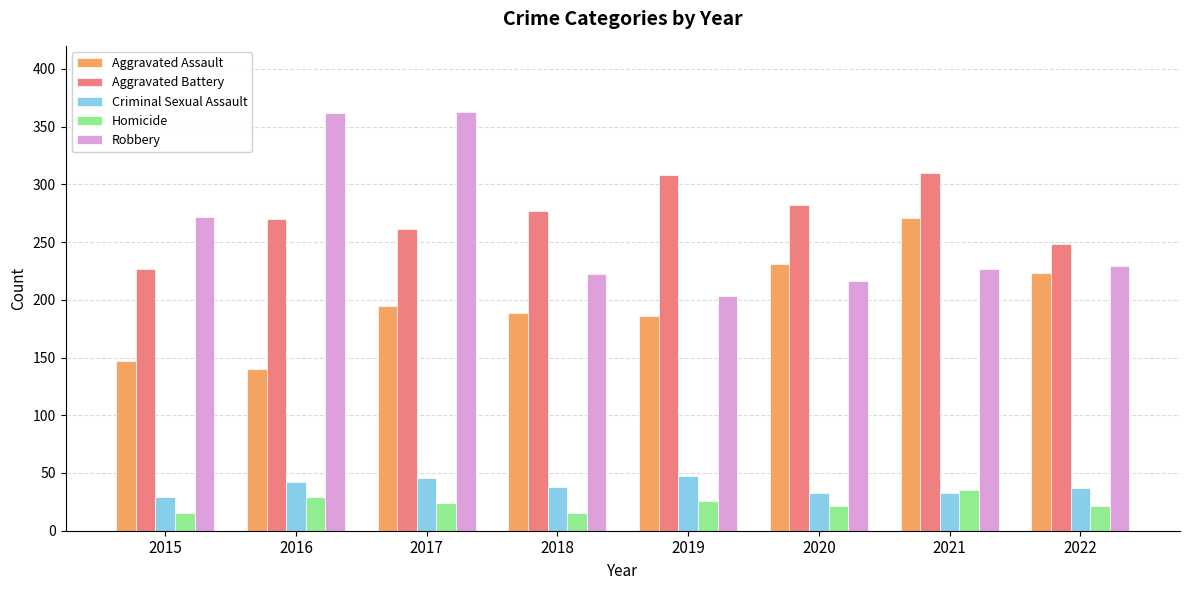

What is the minimum value for Robbery?

203